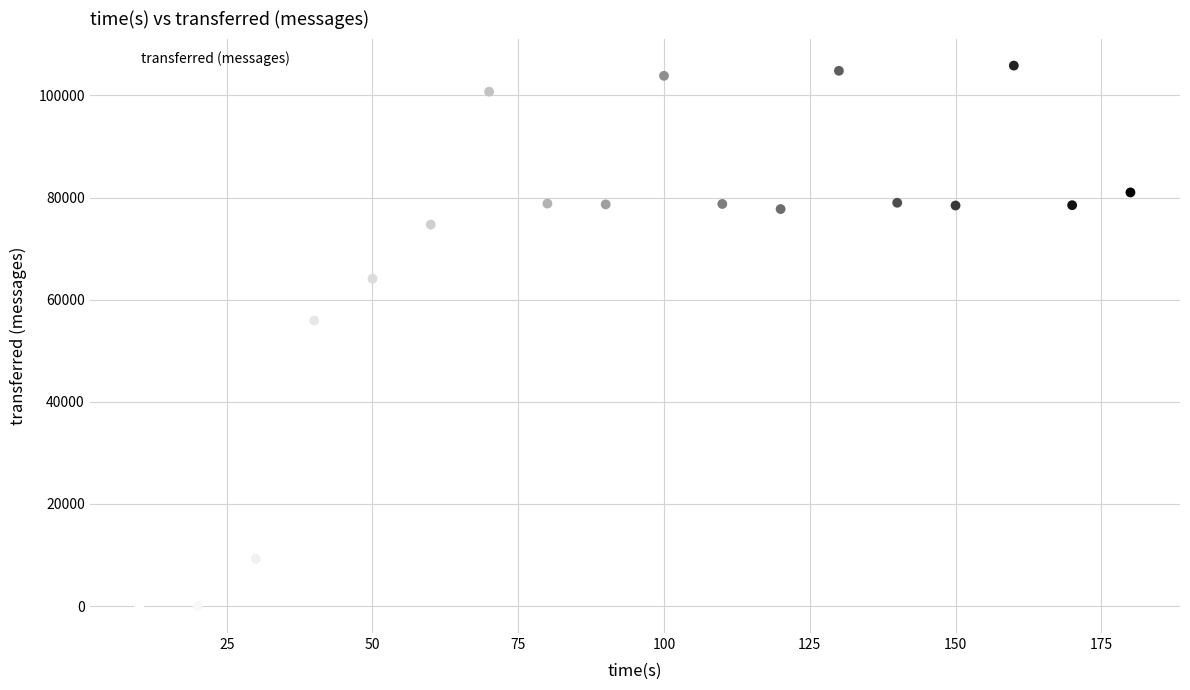

What is the range of Y values (max minus min)?

105840